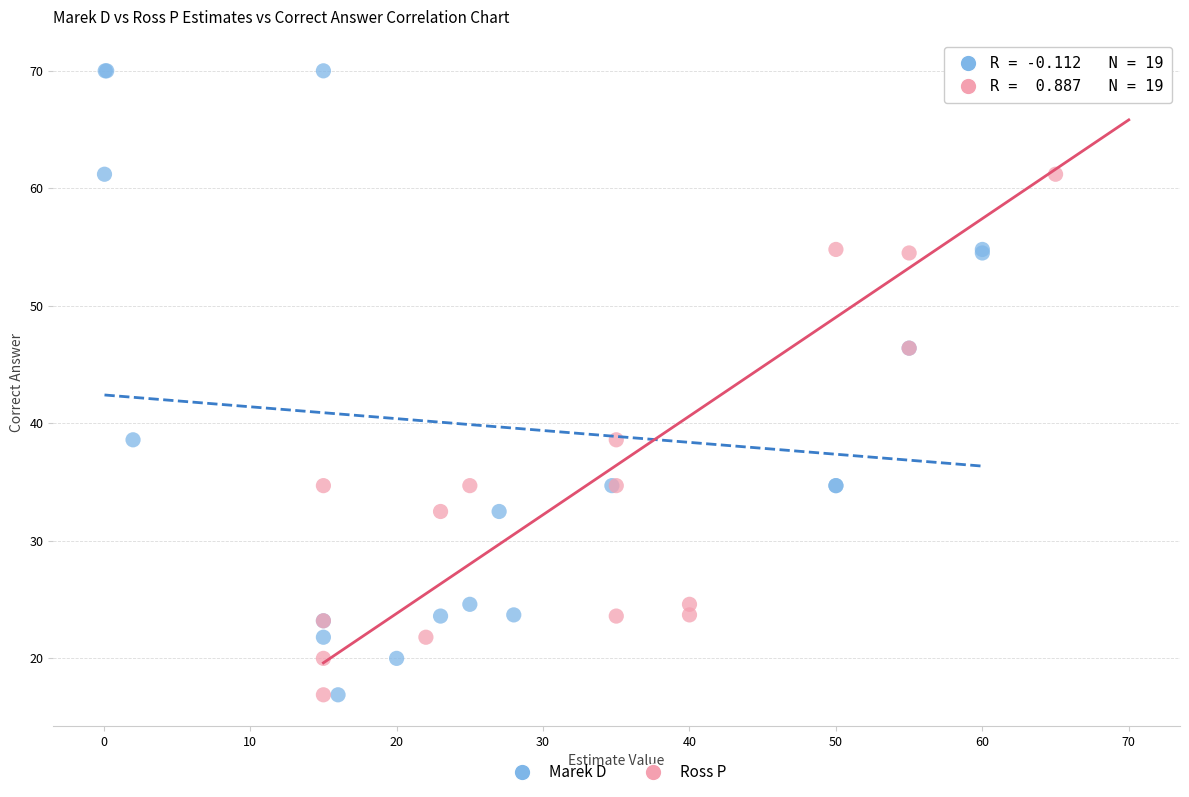

What are all the series names shown in the legend?

Marek D, Ross P